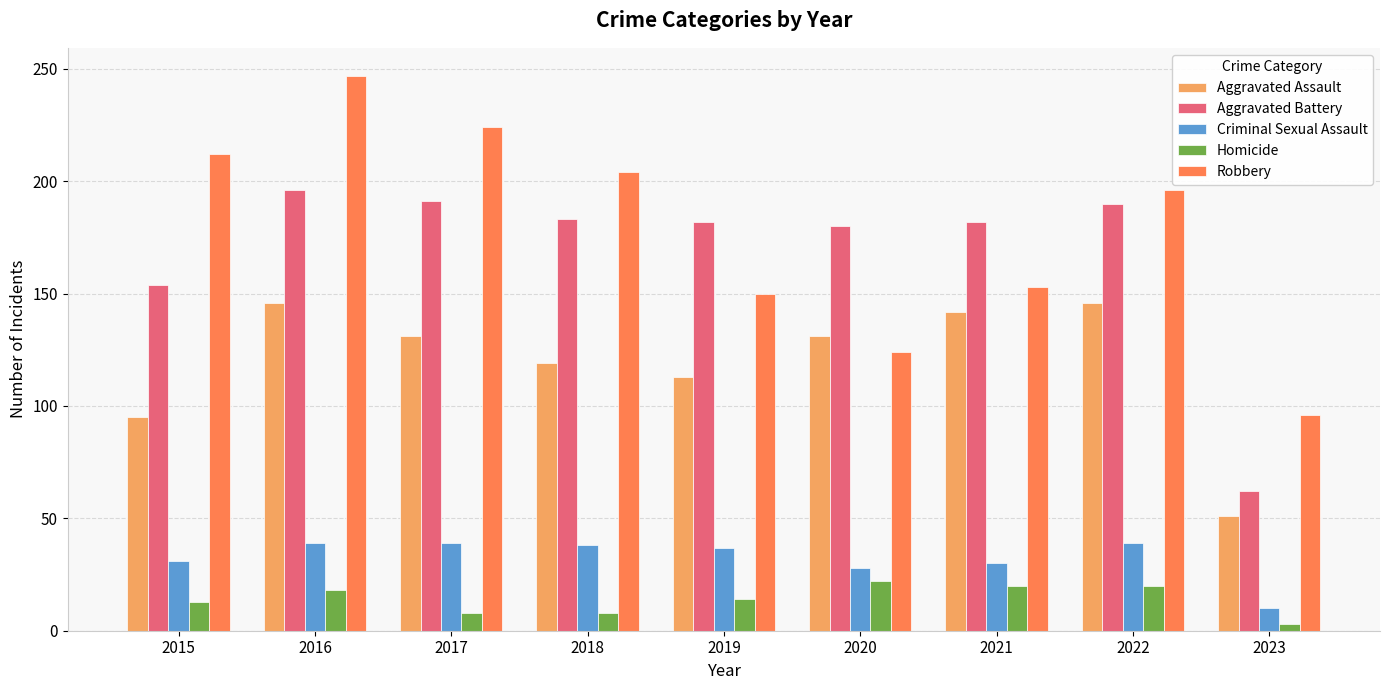

Between 2019 and 2022, which series saw the biggest shift?

Robbery